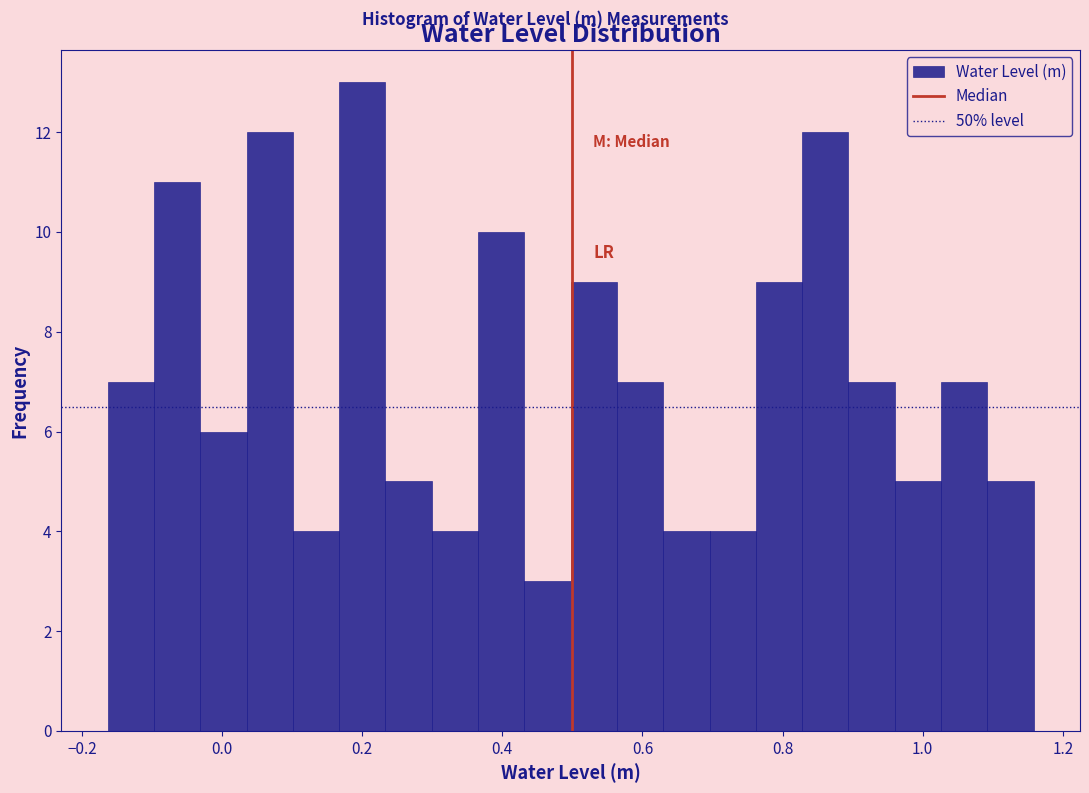

Around what value on the x-axis is the tallest bar? Give the approximate position of its centre, as read against the axis.

0.20